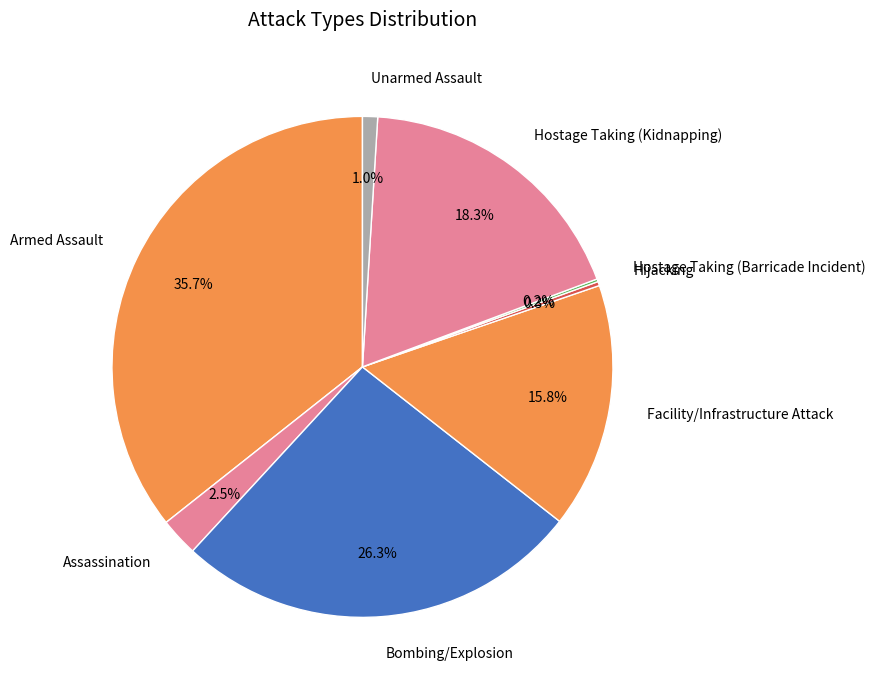

Which has a higher value, Facility/Infrastructure Attack or Bombing/Explosion?

Bombing/Explosion